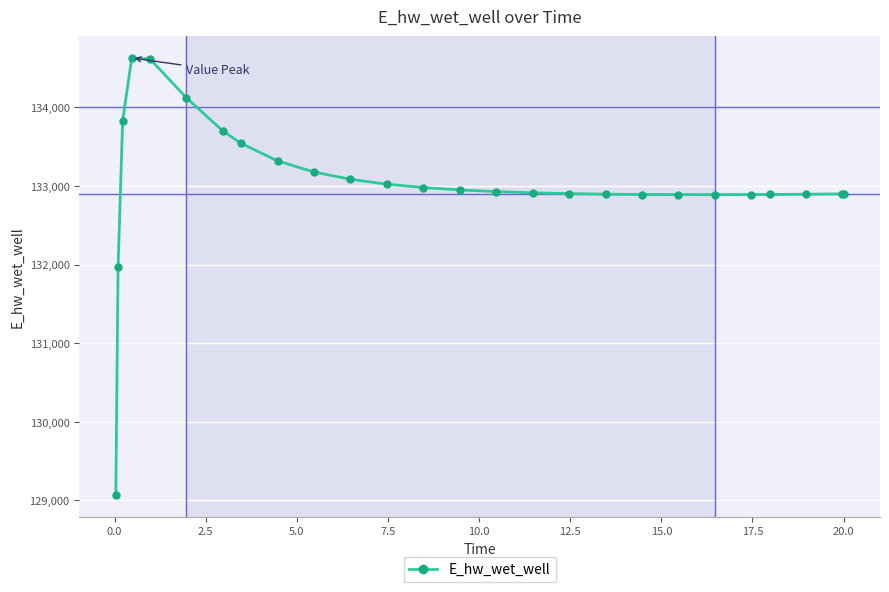

What is the maximum value shown in the chart?

134627.2